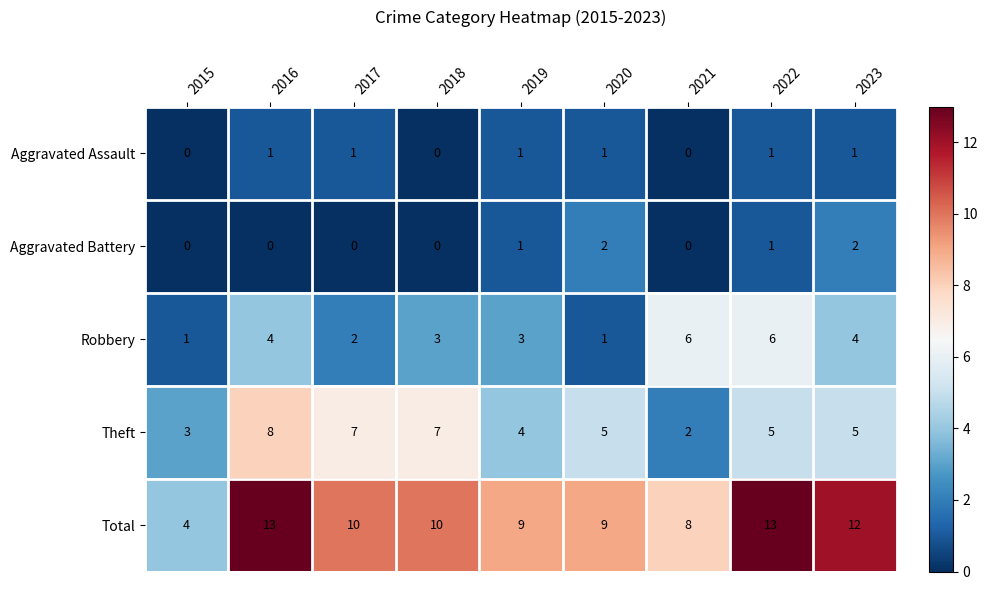

What is the approximate value of Total at 2023?

12